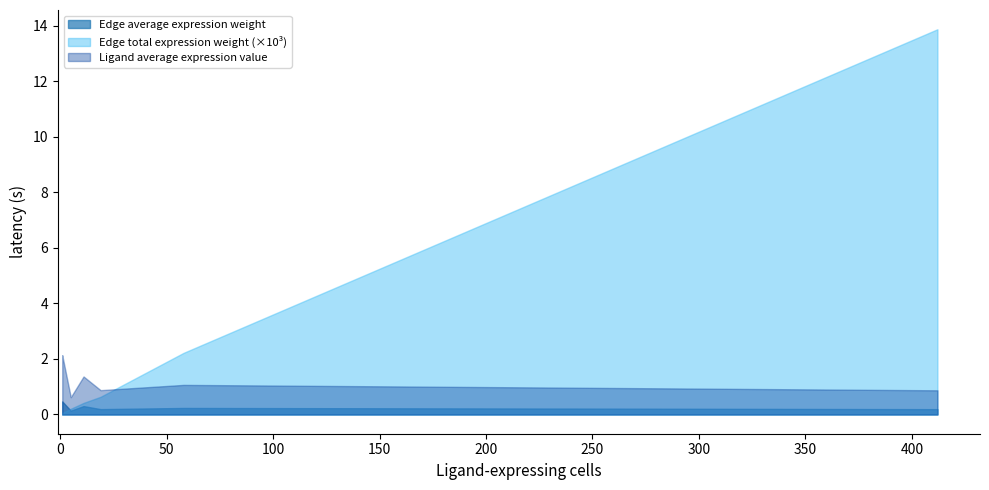

True or false: Edge total expression weight has more than 0 interior local peaks.

True